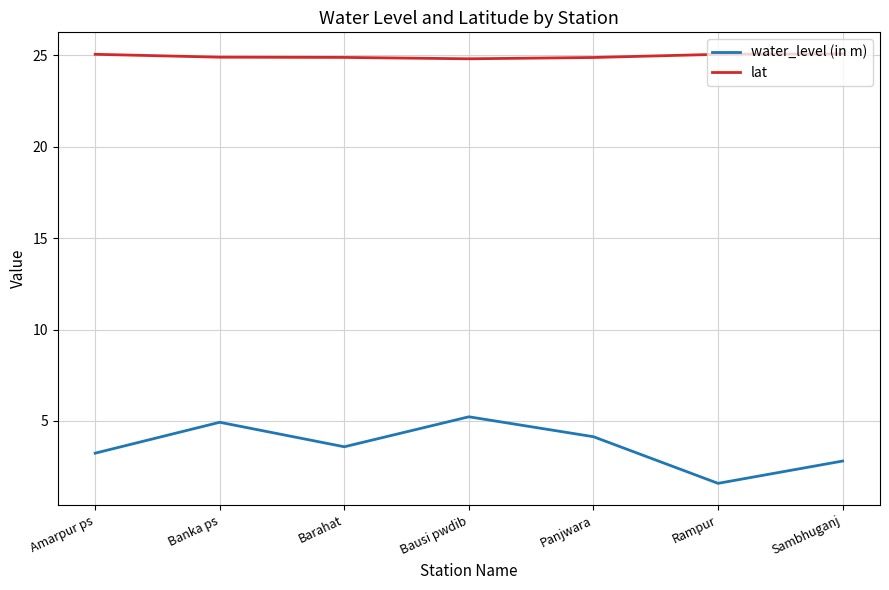

Rank the series by their maximum value, from highest to lowest.

lat, water_level (in m)